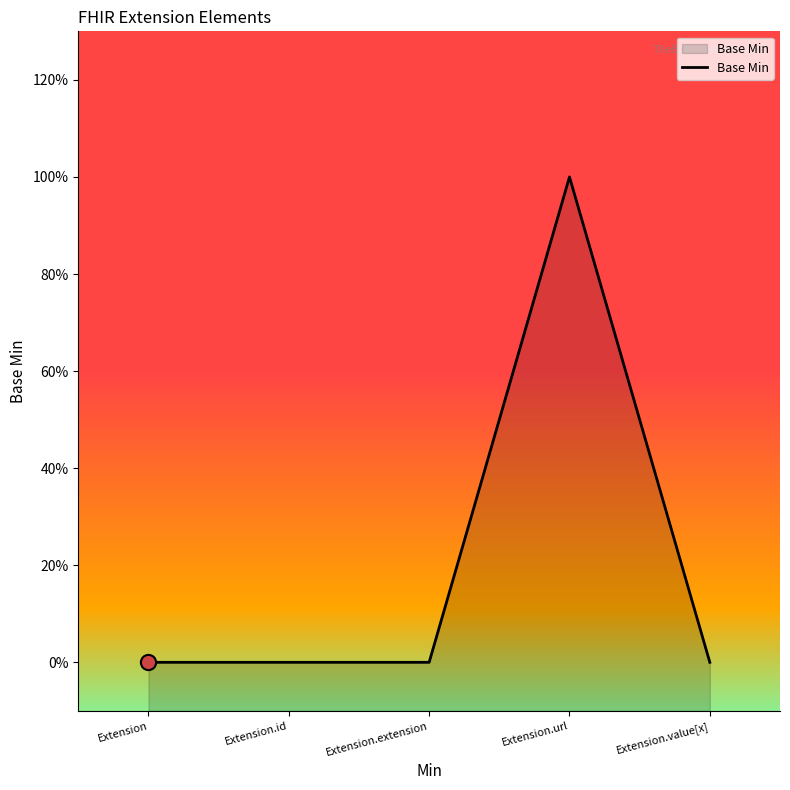

What is the change in value from Extension.extension to Extension.url?

+1